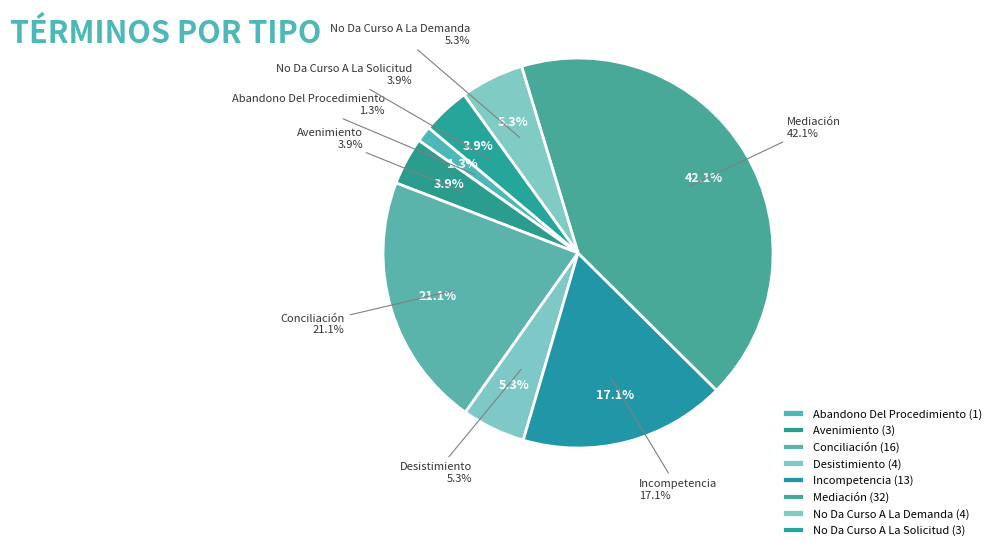

How many segments does this pie chart have?

8